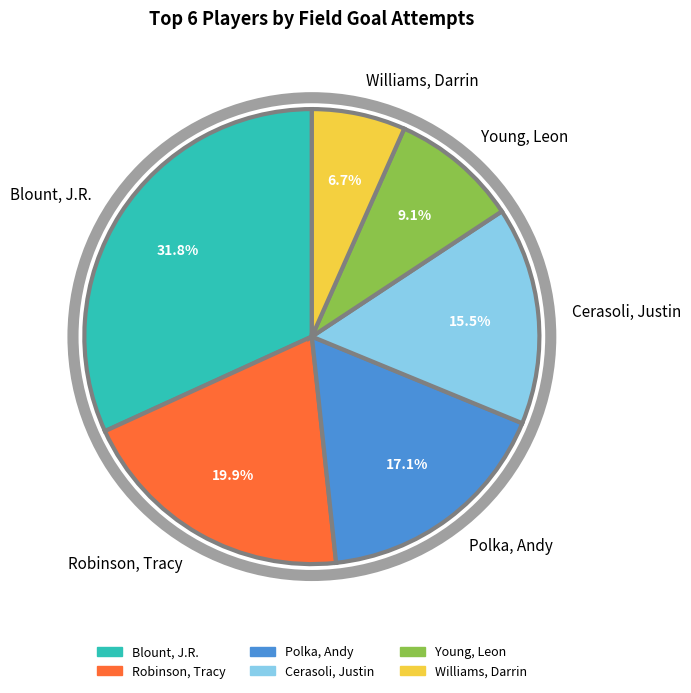

How many segments does this pie chart have?

6